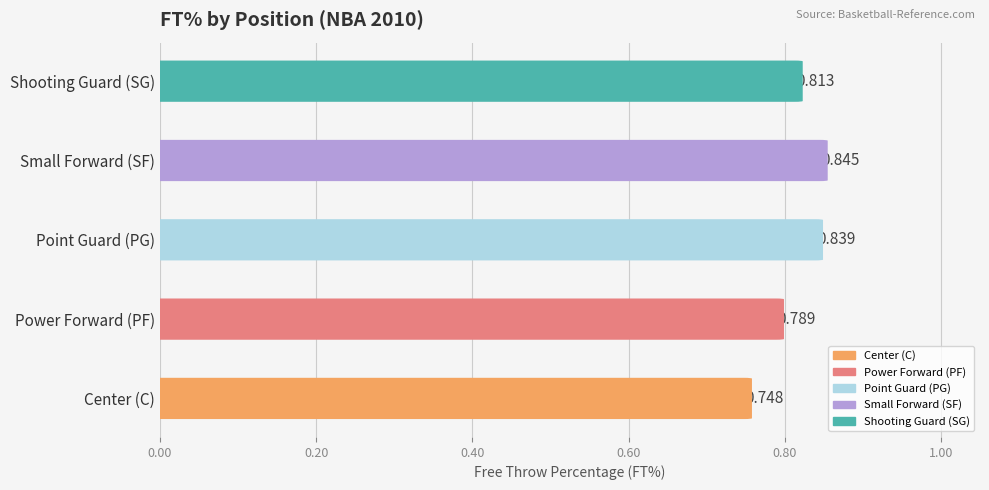

Reading right to left, what are all the values shown in this chart?

0.8	0.8	0.8	0.8	0.7